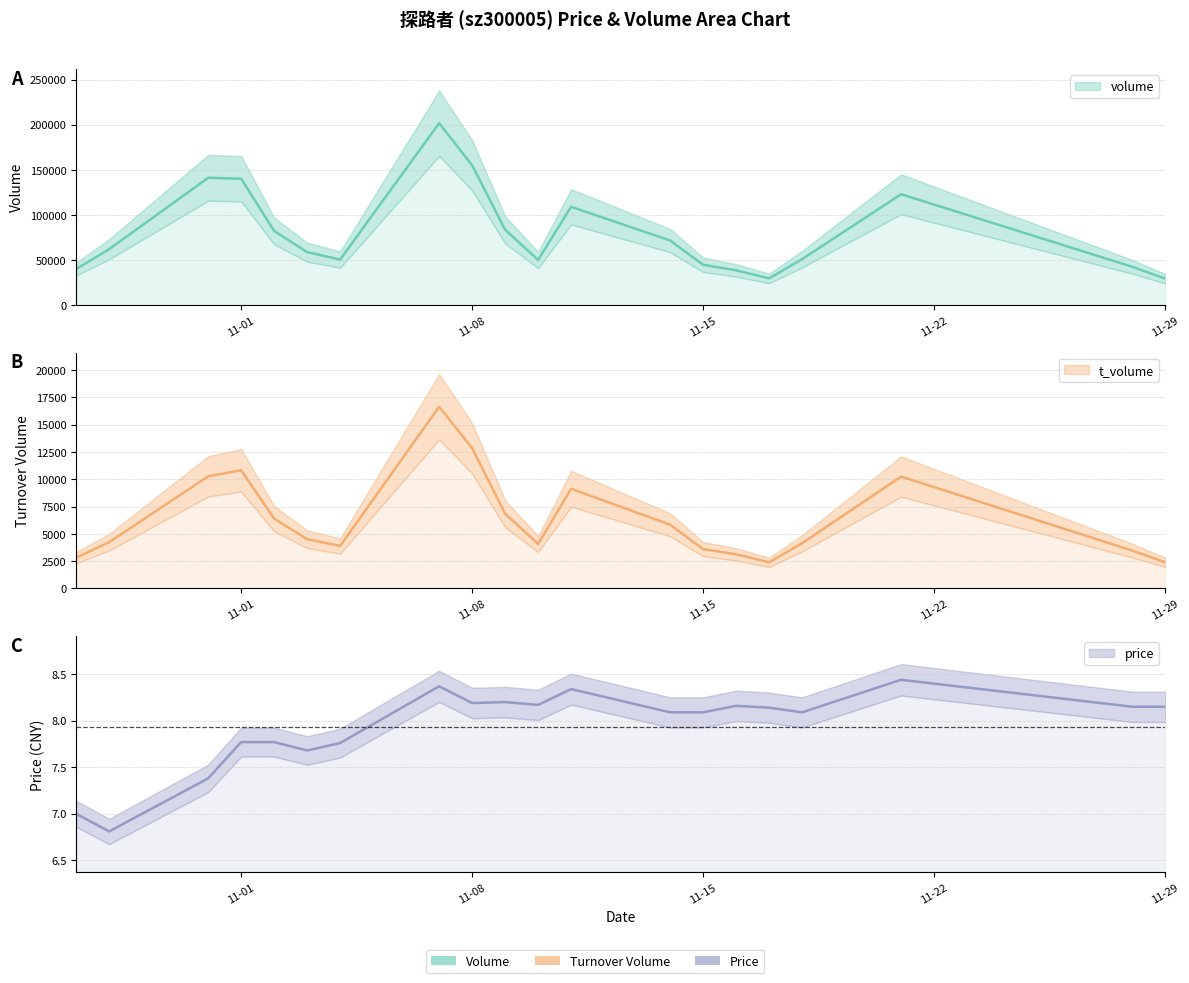

What is the lowest value of the price series?

6.8